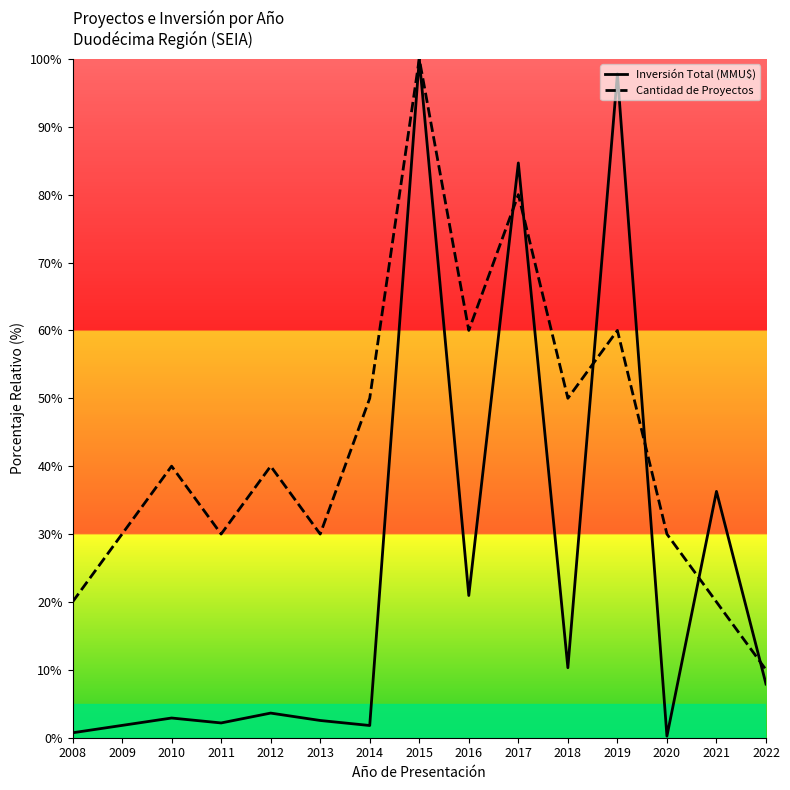

Does the chart have visible grid lines?

No